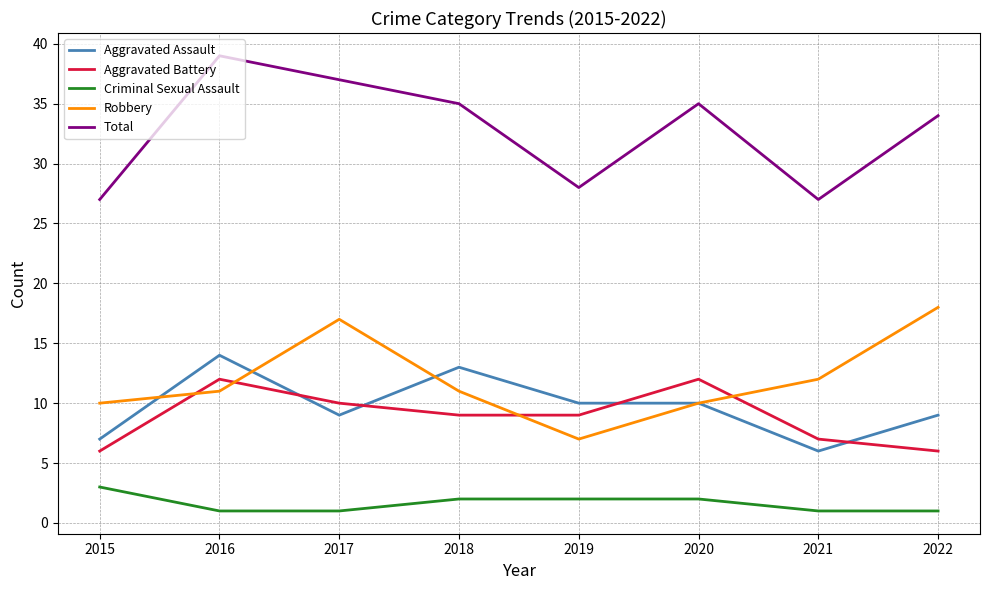

At which label does Total first exceed 35?

2016